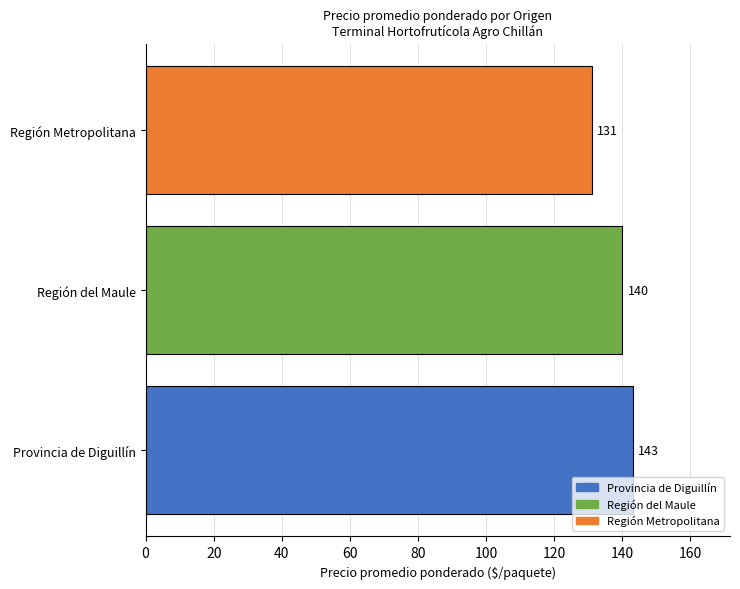

What is the average value?

138